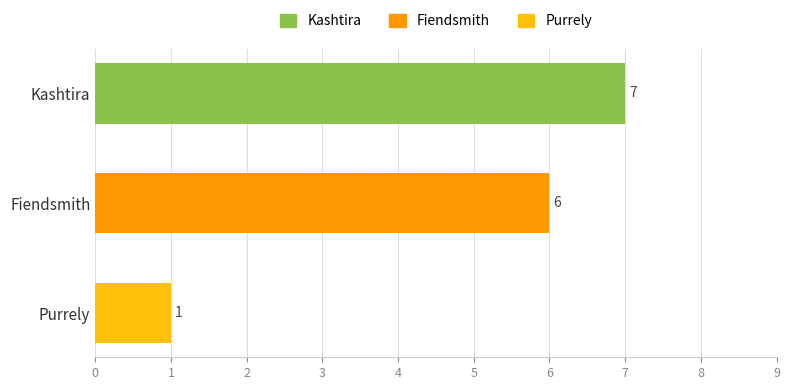

What is the approximate value at Fiendsmith?

6